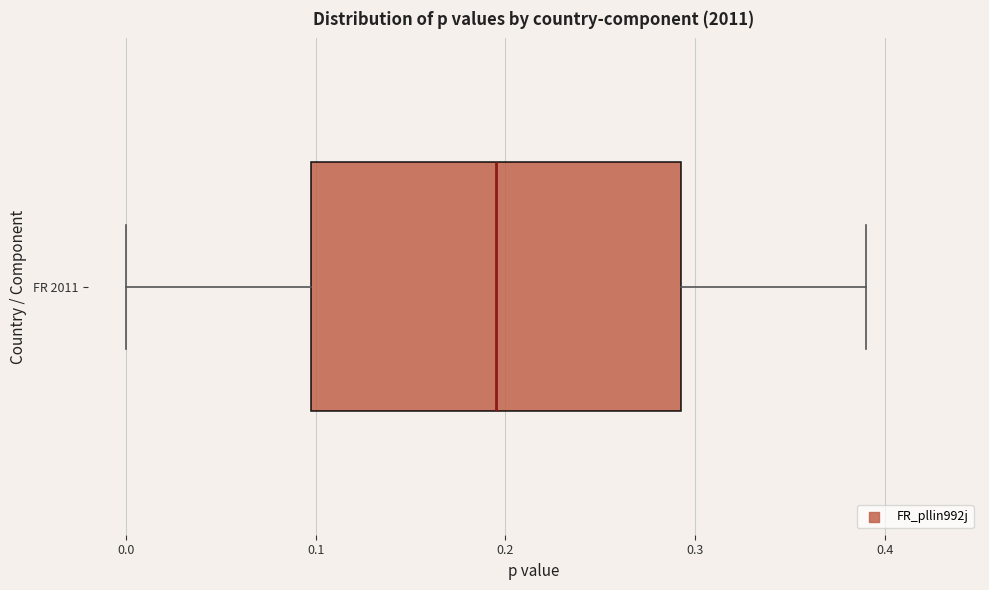

Read this box plot against the x-axis: the position of the median line, the range covered by the box, and the ends of both whiskers. The values are not printed on the chart, so give them approximately, as read against the axis.

median 0.20, box 0.10 to 0.29, whiskers 0.00 to 0.39